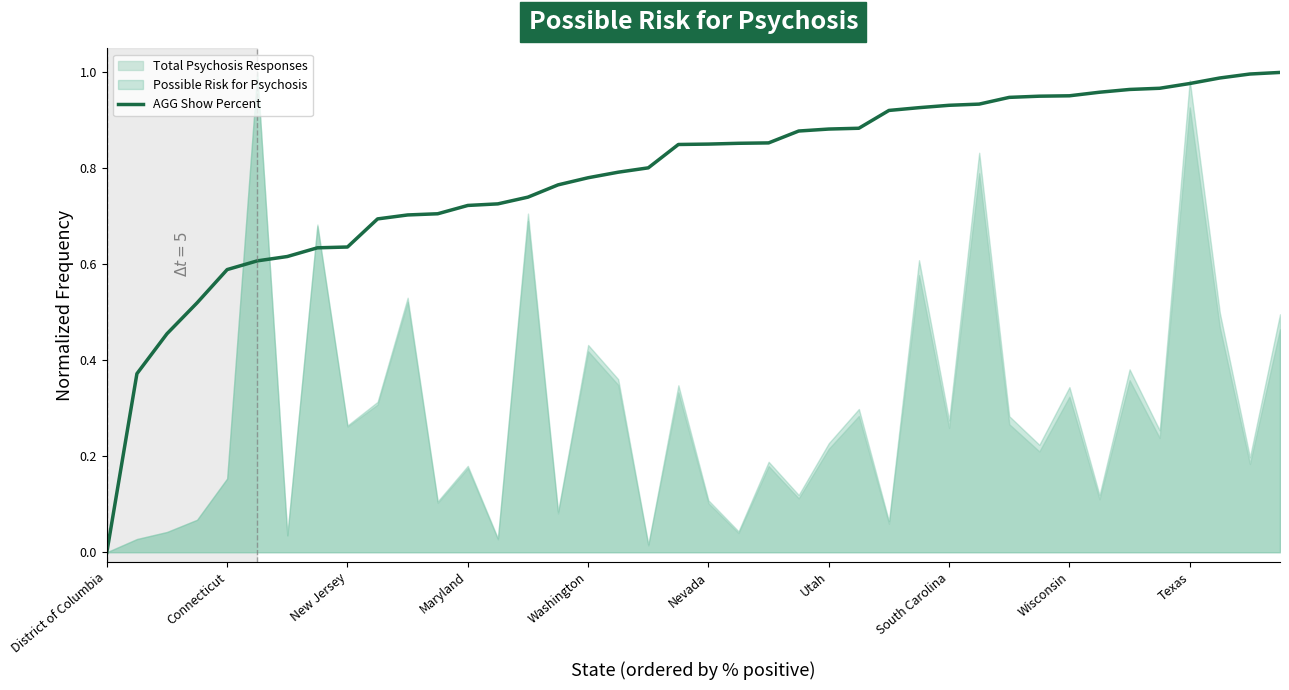

What is the difference between the maximum and minimum values?

1.0